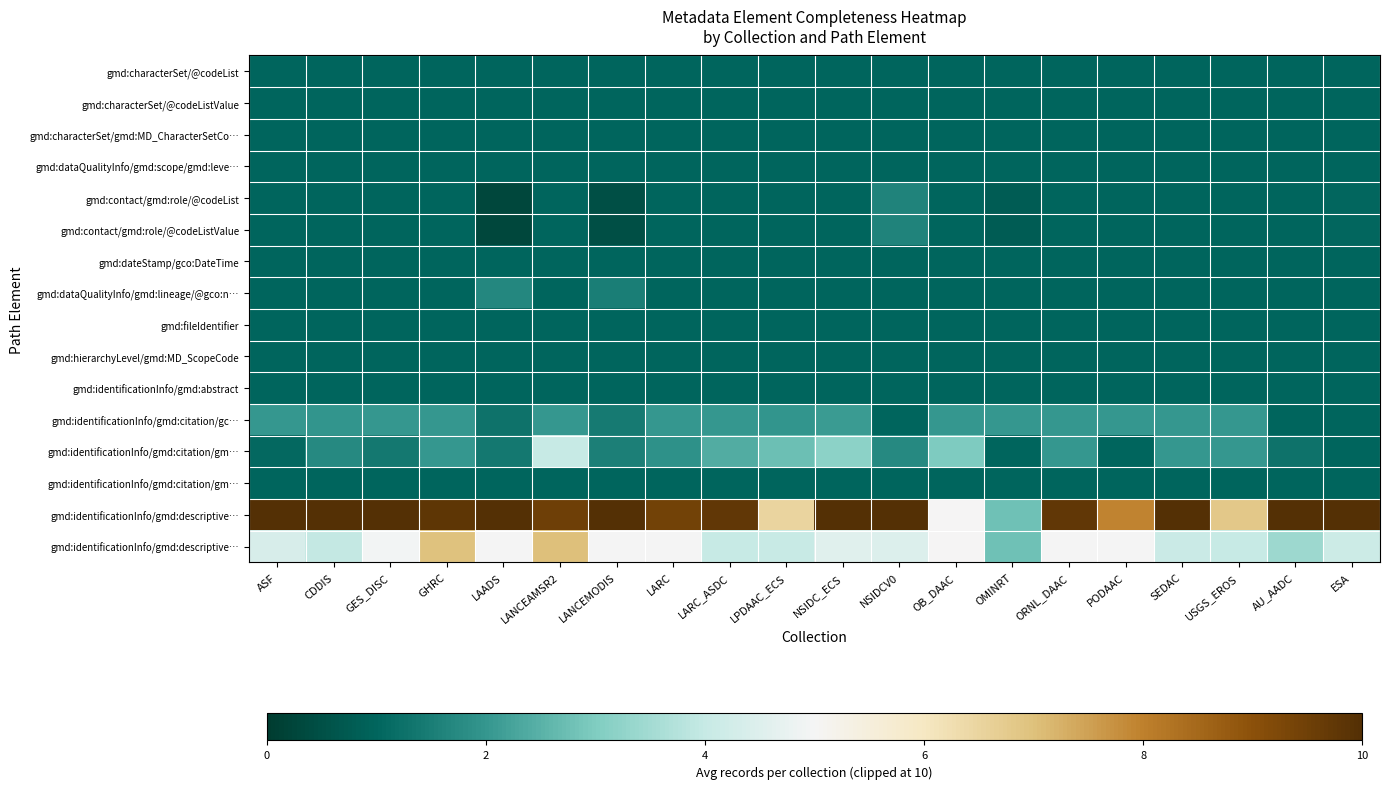

What is the total value across all series at USGS_EROS?

26.8